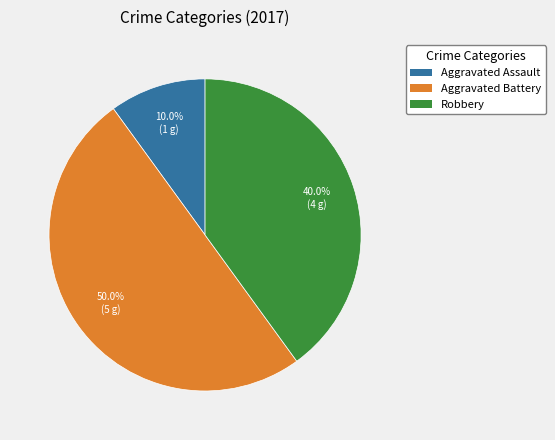

Which slice is the largest?

Aggravated Battery